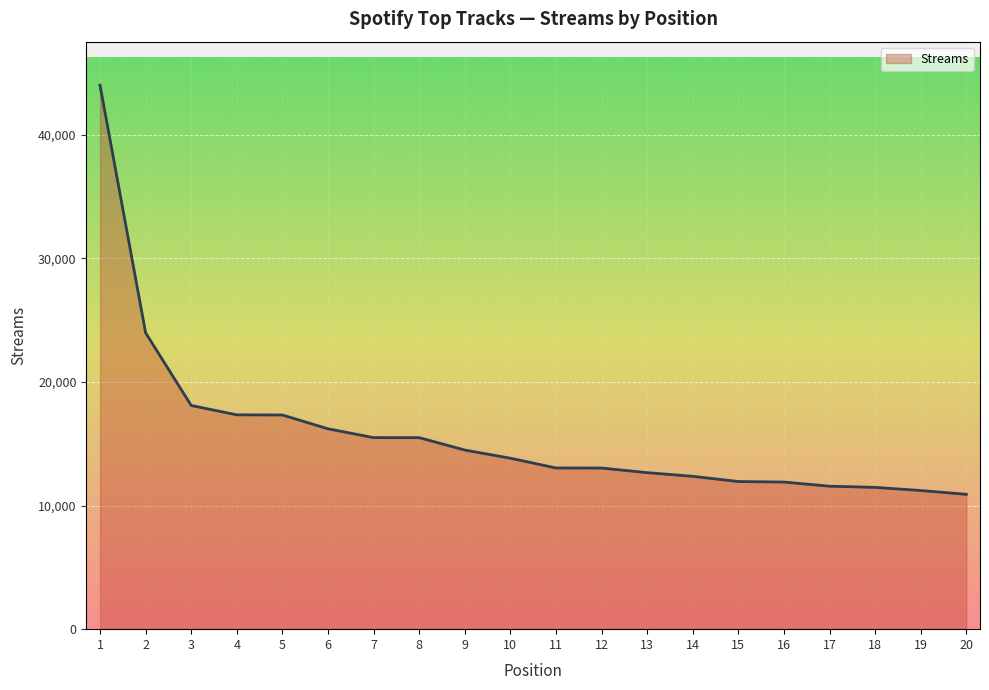

The value at 10 is 21125. True or false?

False